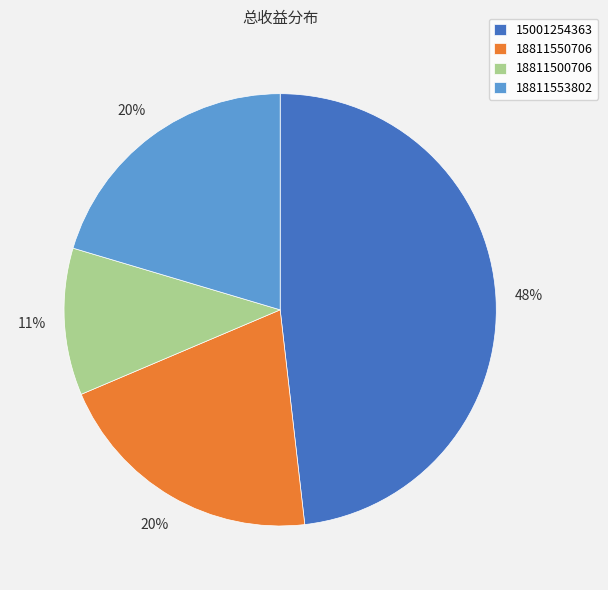

Which has a higher value, 15001254363 or 18811550706?

15001254363